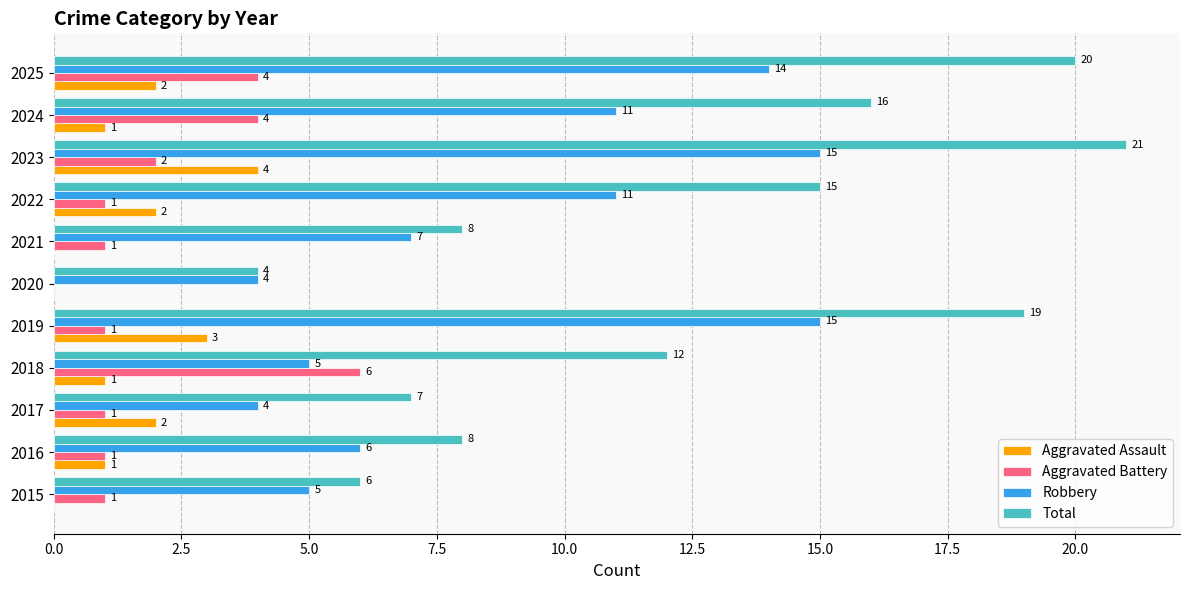

Is the value of Aggravated Assault at 2025 greater than the value of Aggravated Battery at 2022?

Yes